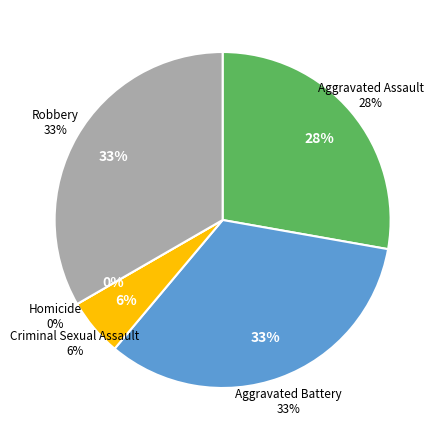

Combined, do Aggravated Battery and Robbery account for over 50%?

Yes